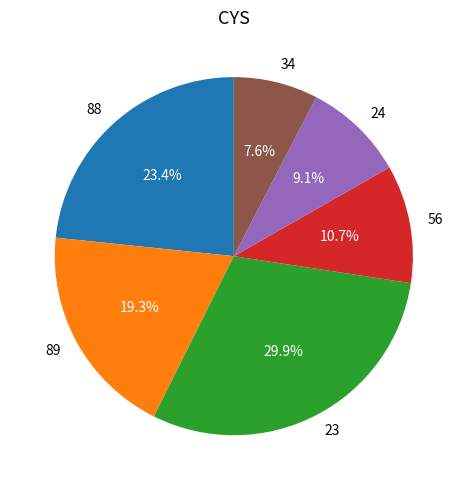

To the nearest percent, what is the combined percentage of 89 and 23?

49%